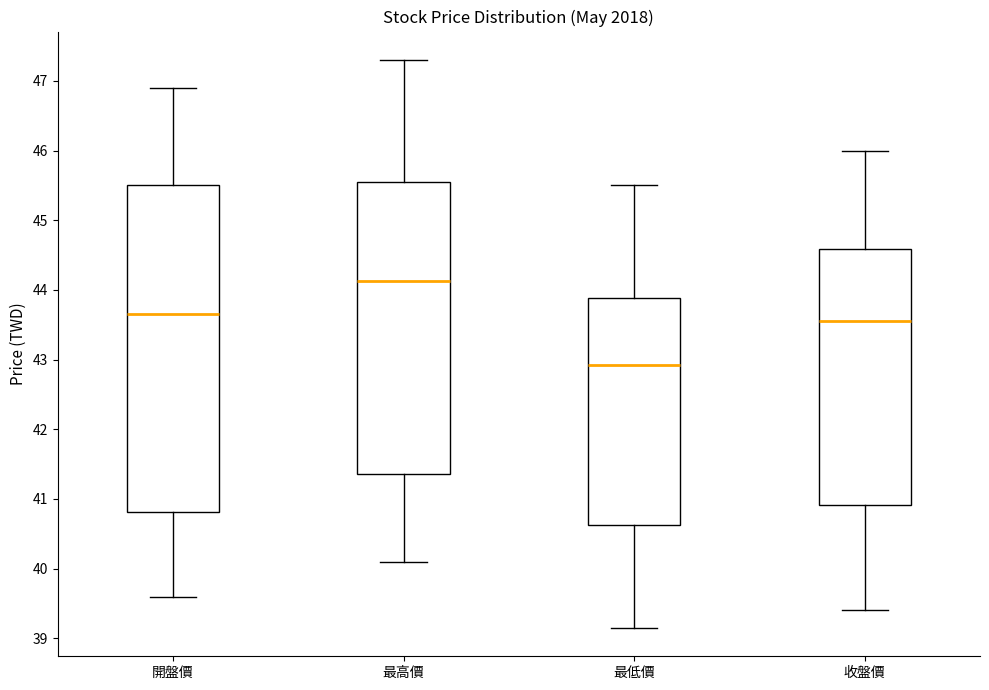

Which box's median line is the highest?

最高價